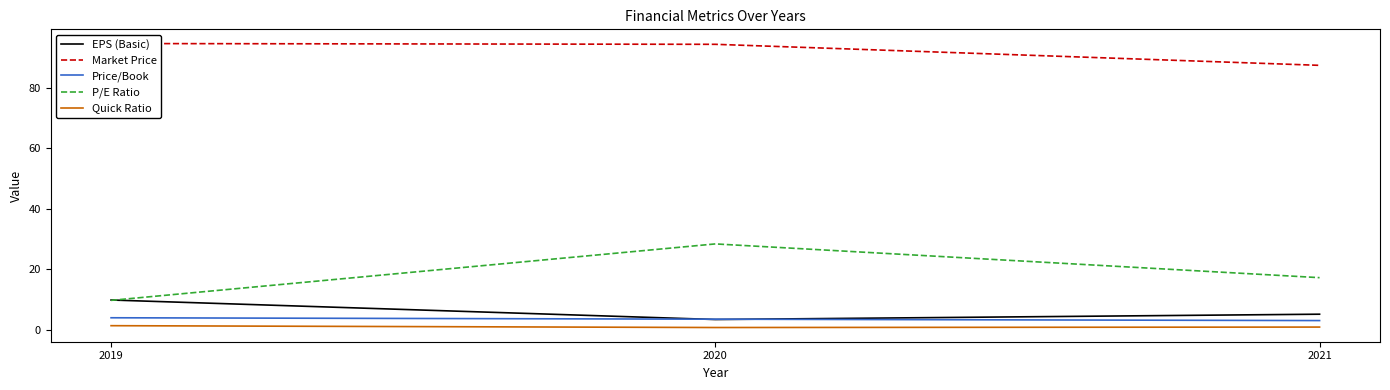

Between 2019 and 2020, which series saw the biggest shift?

P/E Ratio